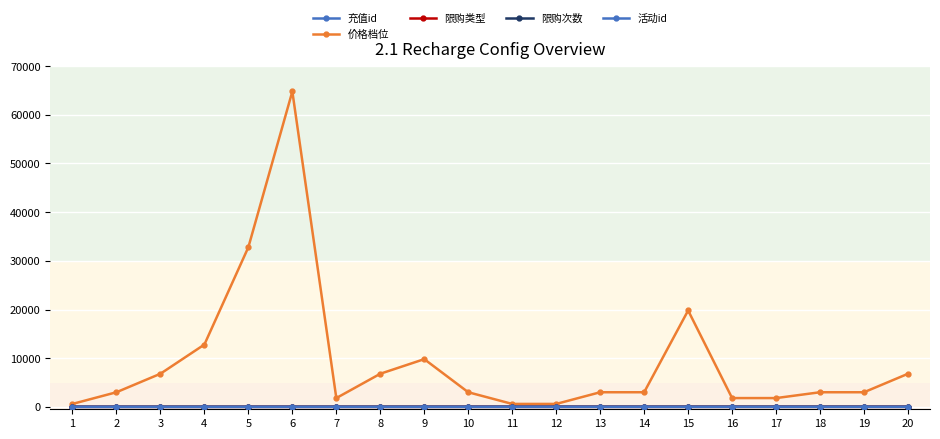

Is the value of 限购次数 at 7 greater than the value of 限购类型 at 10?

No